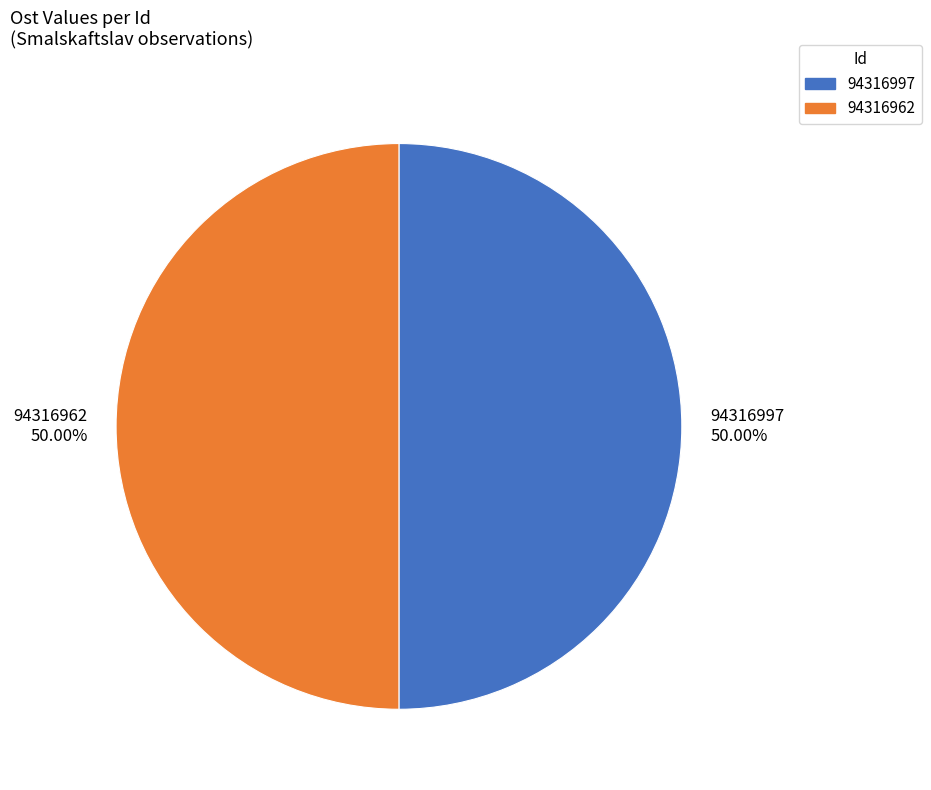

The 94316997 slice represents 41% of the pie. True or false?

False